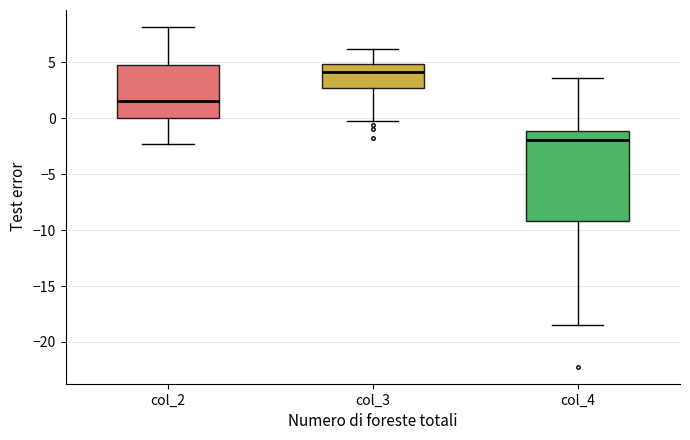

Which box has the highest median line?

col_3